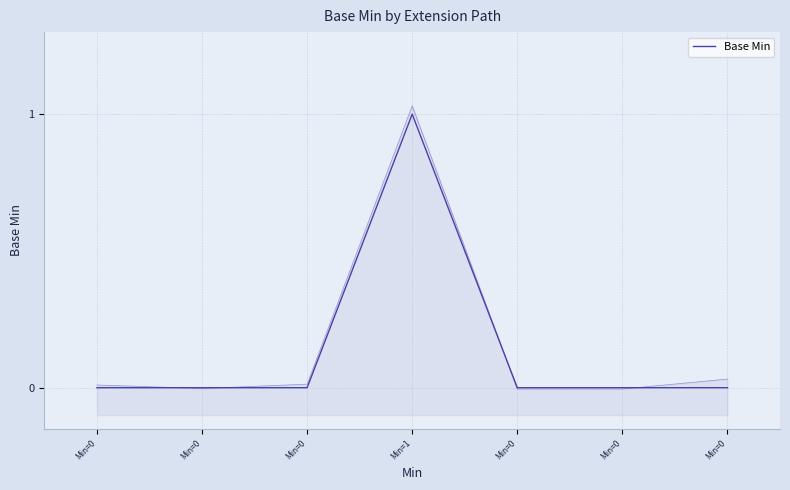

True or false: the data shows 0 at Min=0.

True